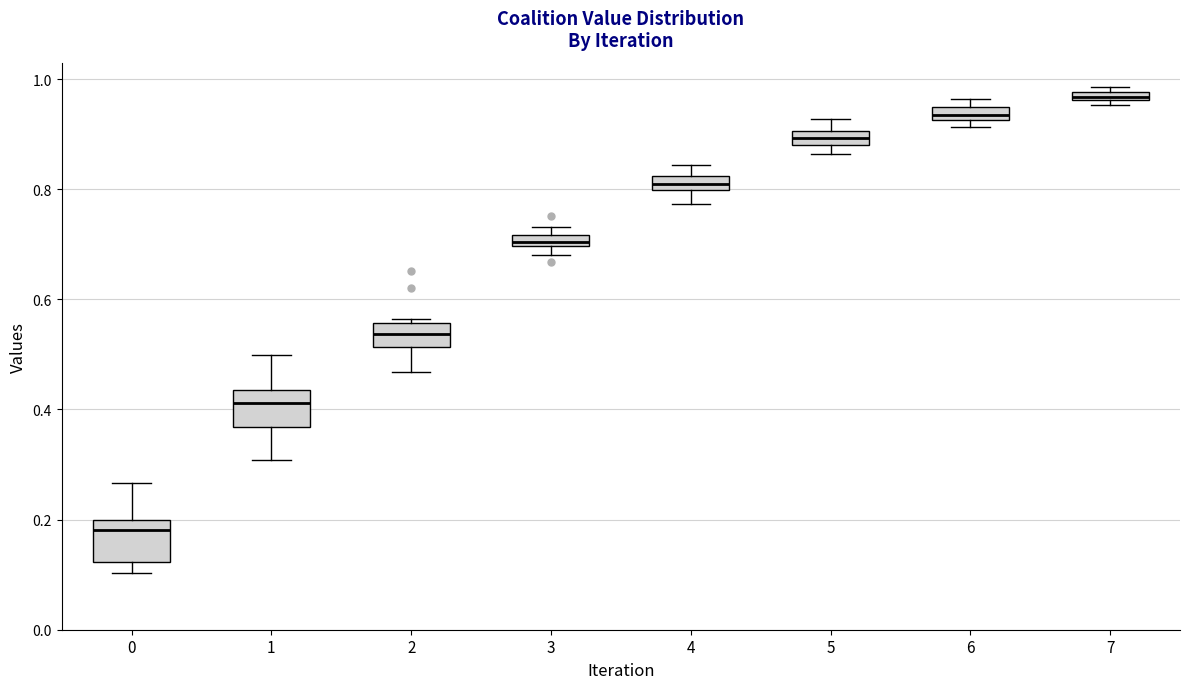

Where is the upper edge of the box at x = 4 on the y-axis? The values are not printed on the chart, so give them approximately, as read against the axis.

0.82